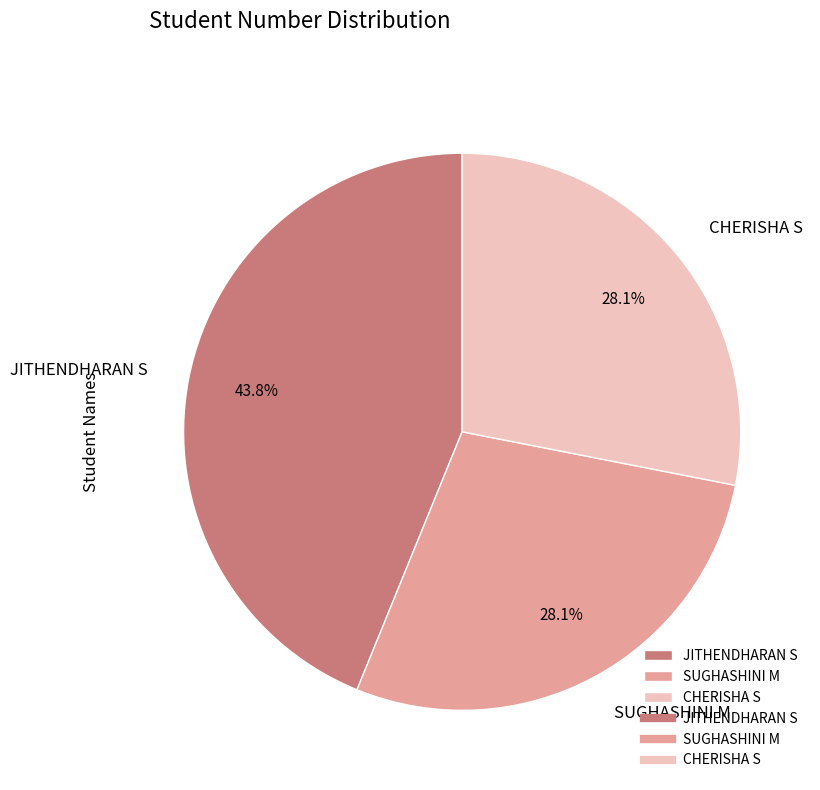

Is it true that SUGHASHINI M is 18% of the pie?

False